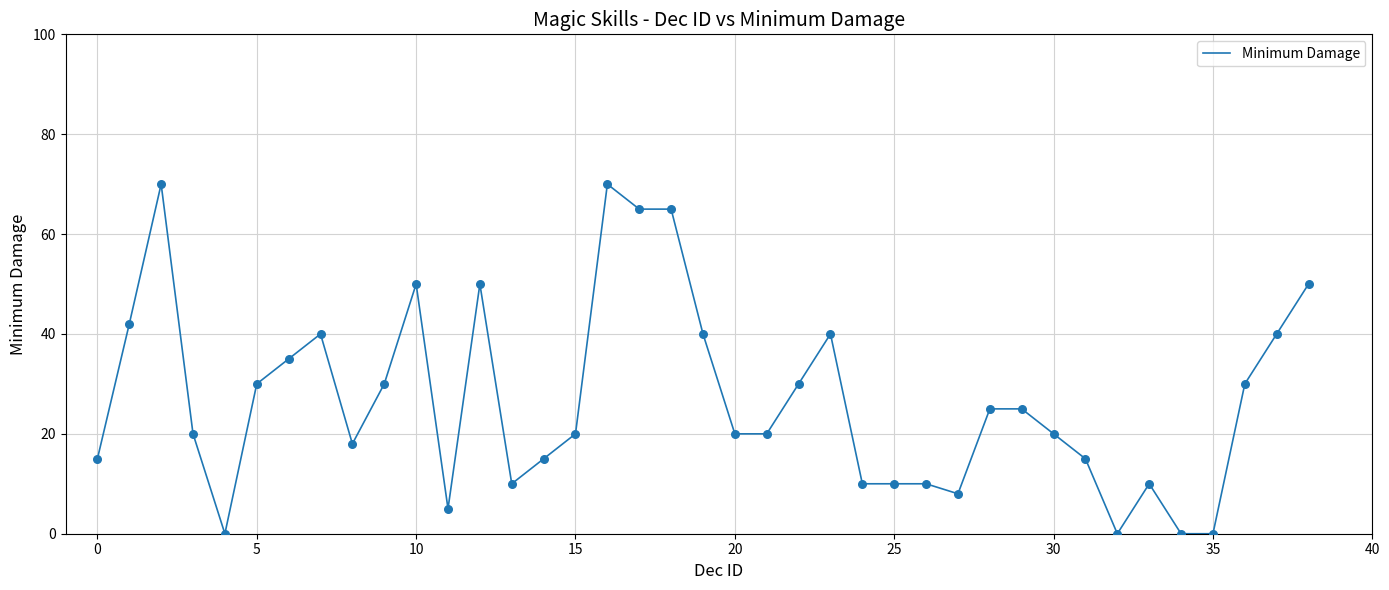

What is the greatest value displayed?

70